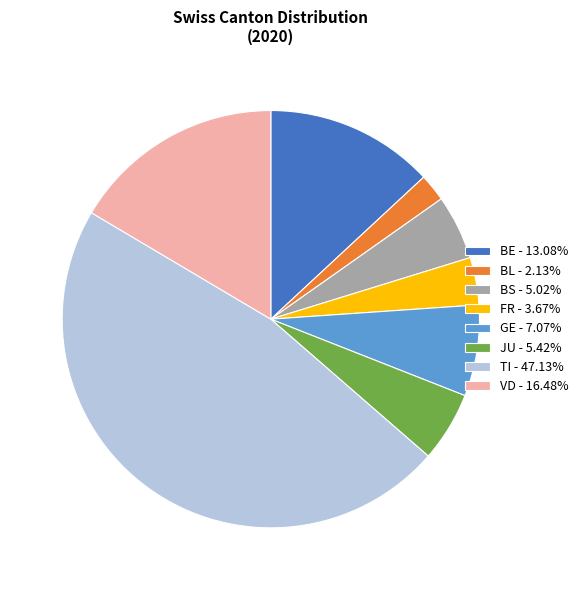

How many slices are in this pie chart?

8